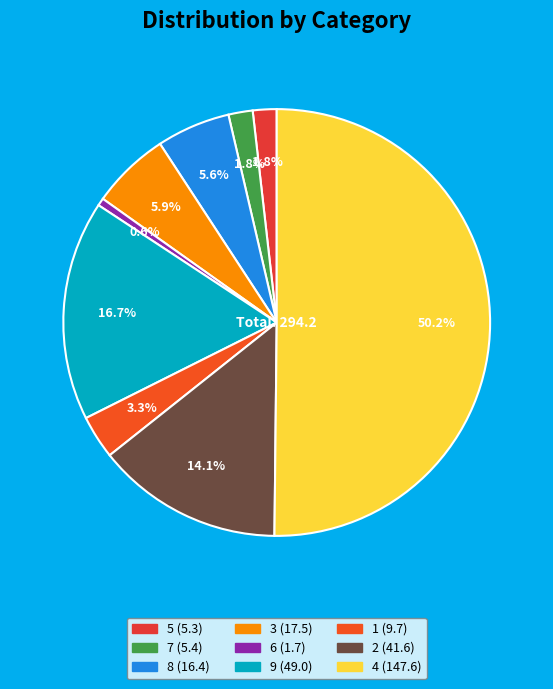

Combined, do 9 and 5 account for over 50%?

No